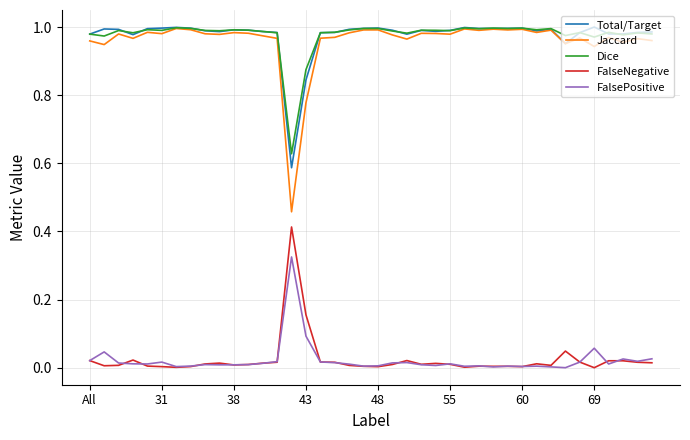

Which series has the widest spread of values?

Jaccard